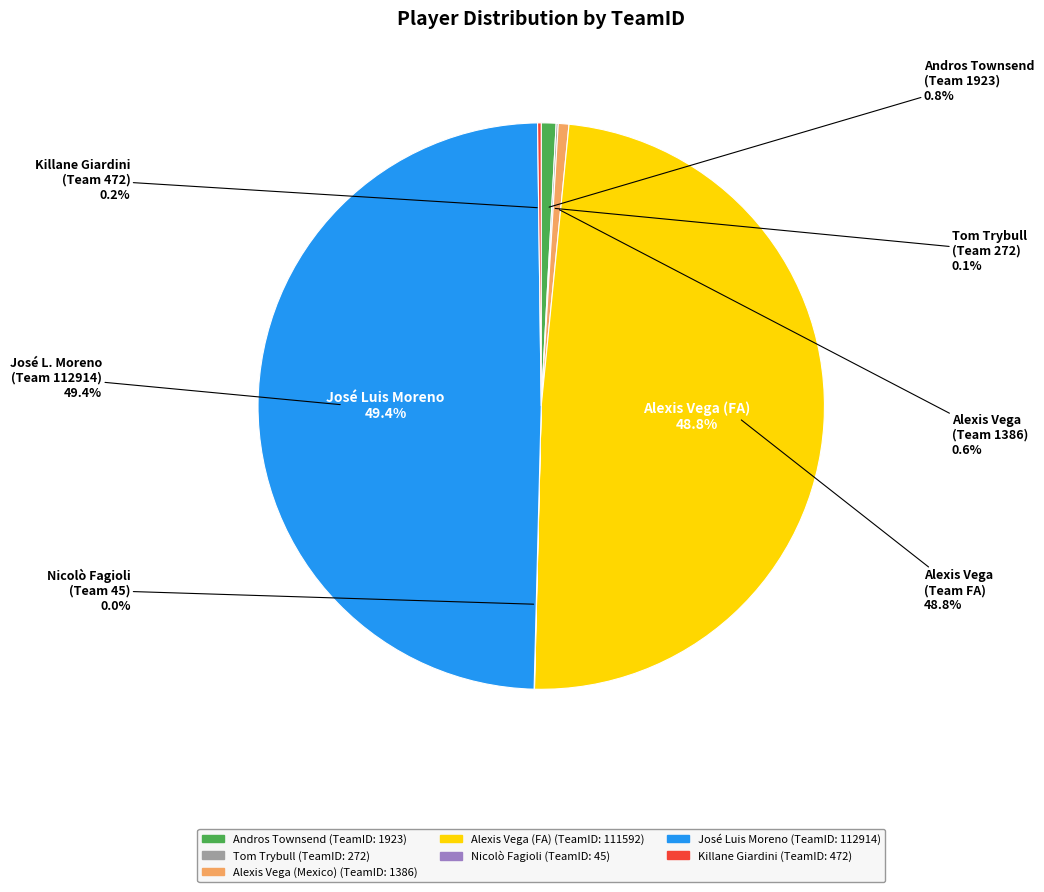

Which has a higher value, Nicolò Fagioli or Tom Trybull?

Tom Trybull